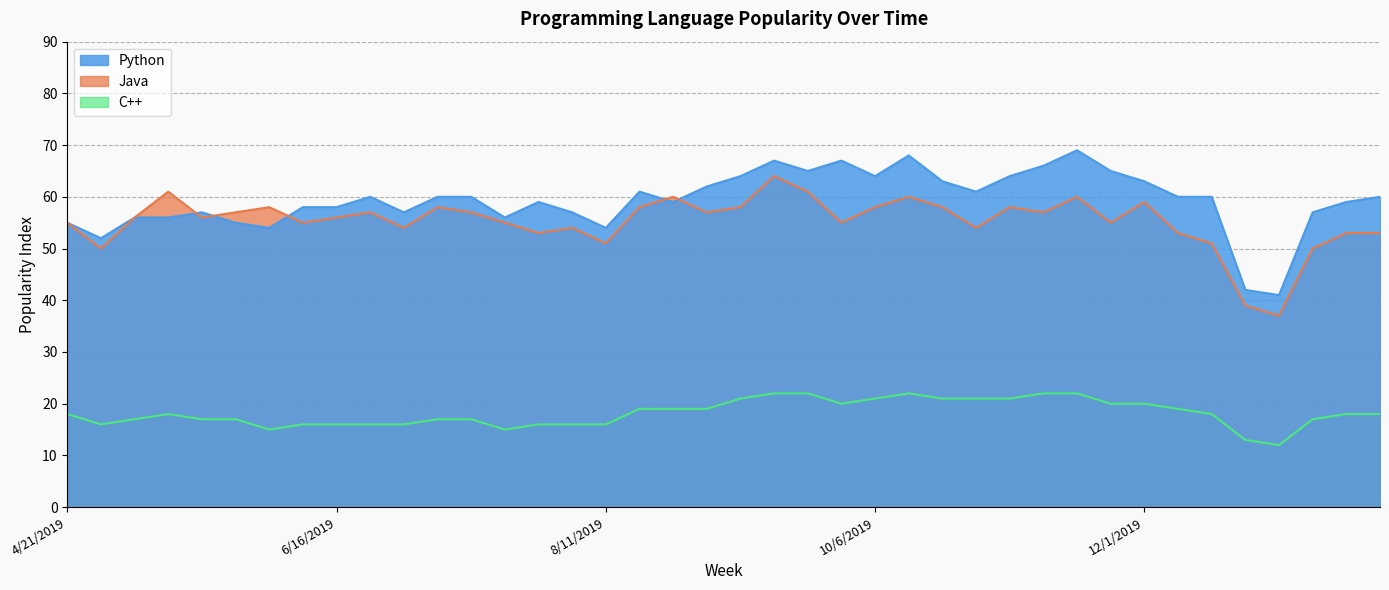

Between 9/8/2019 and 6/9/2019, which is larger?

9/8/2019